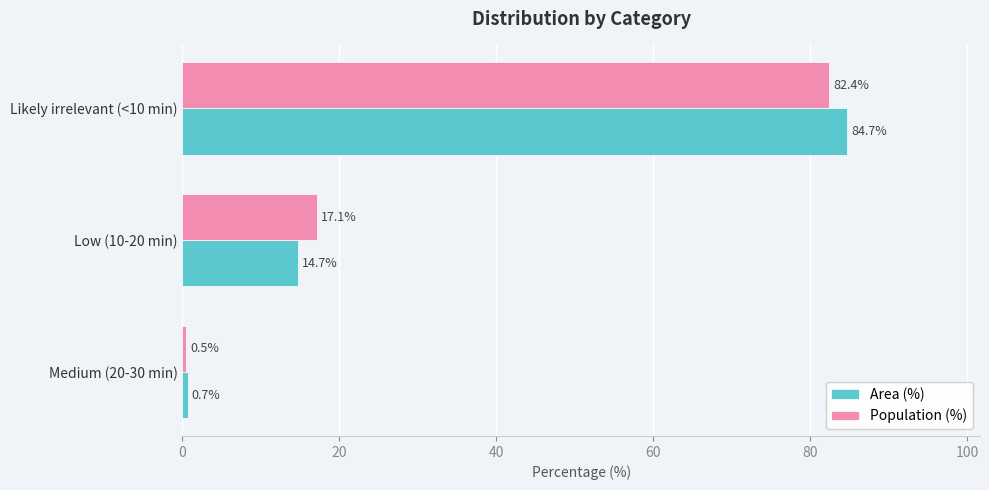

List the series in order of their peak value, lowest first.

Population (%), Area (%)